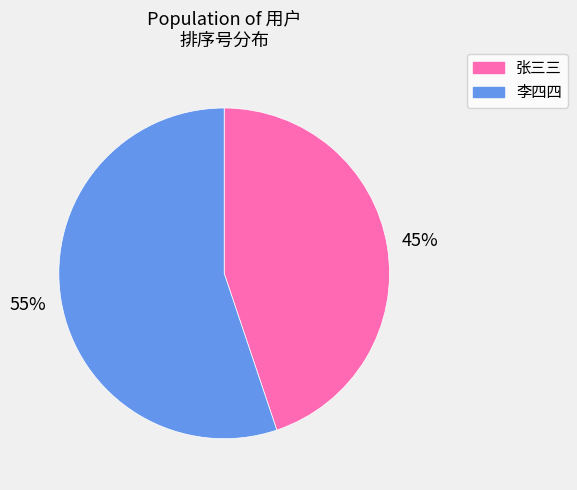

Combined, do 李四四 and 张三三 account for over 50%?

Yes